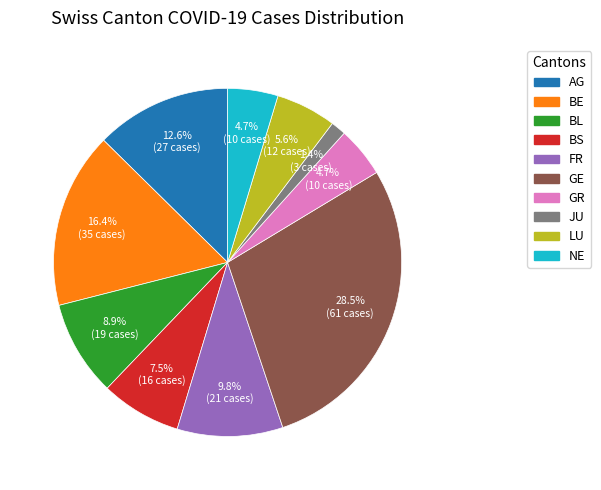

What is the total percentage of BS and JU?

8.9%